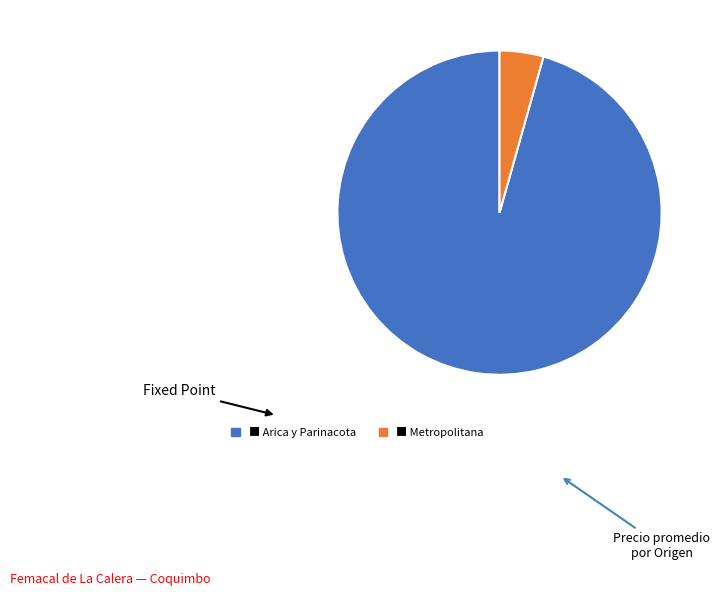

Is there any slice that represents more than half of the pie?

Yes